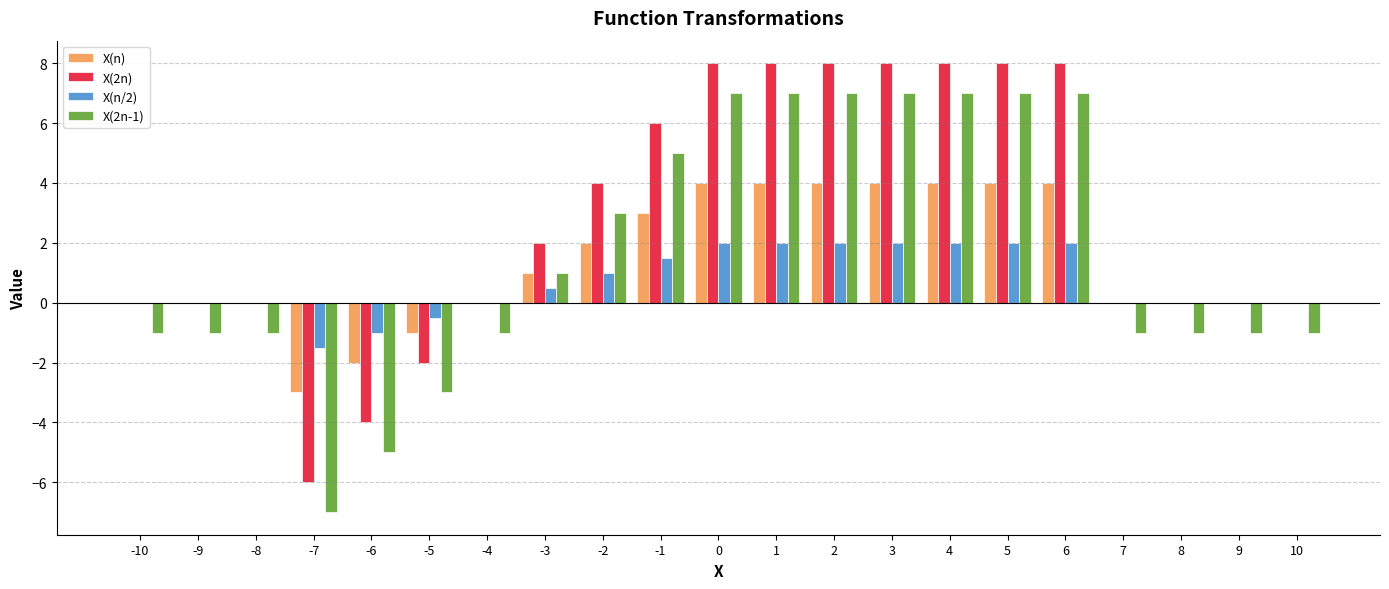

What is the spread (max minus min) of values at -2?

3.0